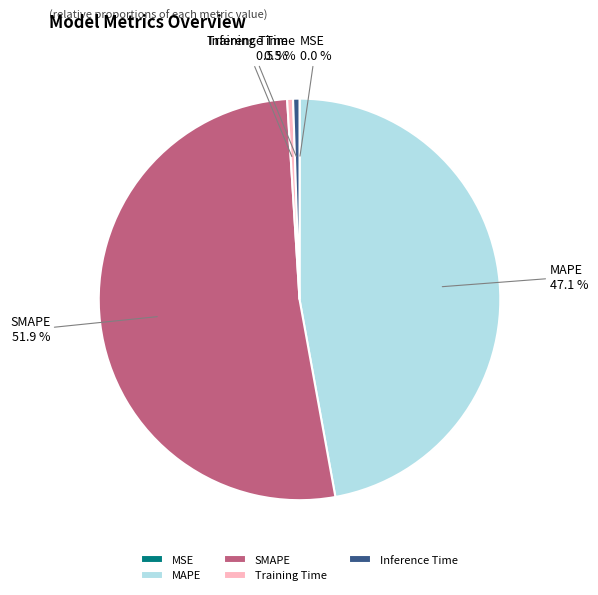

Is there a majority slice in this chart?

Yes